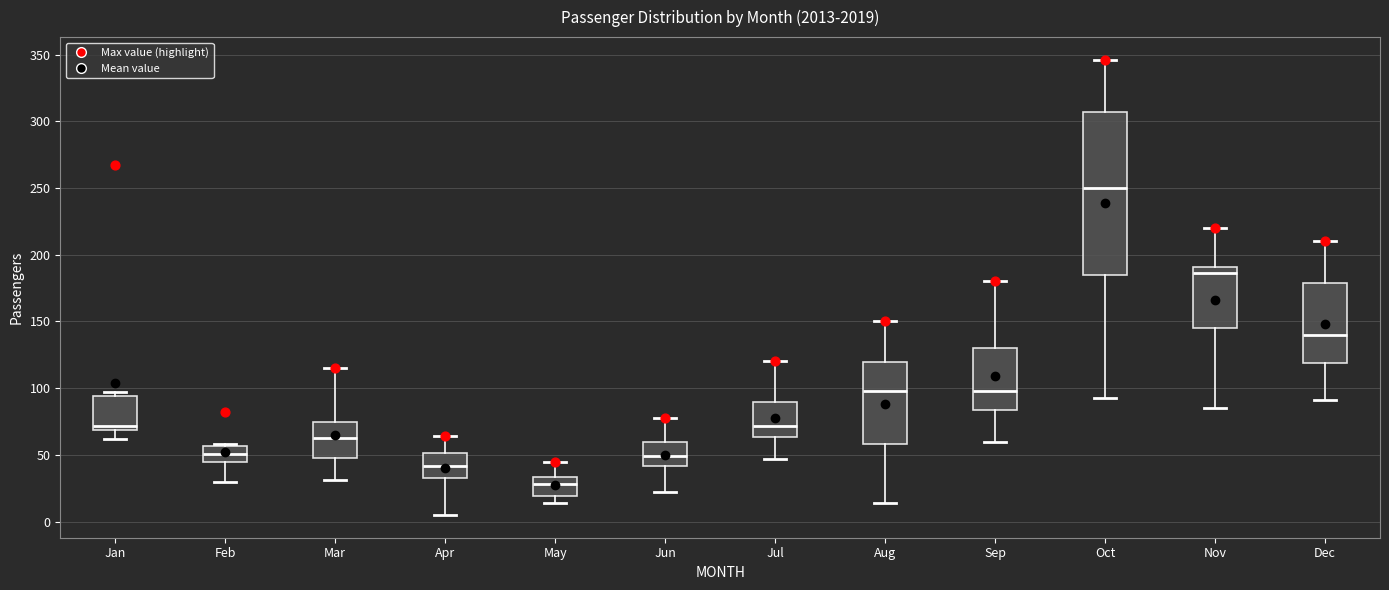

Reading left to right, transcribe this box plot: for each box, give where its median line is, the range the box spans, and where its two whiskers end, as read against the y-axis. The values are not printed on the chart, so give them approximately, as read against the axis.

Jan: median 70 (just above the box's lower edge), box 70 to 95, whiskers 60 to 95 (just above the box's upper edge)
Feb: median 50, box 45 to 55, whiskers 30 to 60
Mar: median 65, box 50 to 75, whiskers 30 to 115
Apr: median 40, box 35 to 50, whiskers 5 to 65
May: median 30, box 20 to 35, whiskers 15 to 45
Jun: median 50, box 40 to 60, whiskers 20 to 80
Jul: median 70, box 65 to 90, whiskers 45 to 120
Aug: median 100, box 60 to 120, whiskers 15 to 150
Sep: median 100, box 85 to 130, whiskers 60 to 180
Oct: median 250, box 185 to 305, whiskers 95 to 345
Nov: median 185, box 145 to 190, whiskers 85 to 220
Dec: median 140, box 120 to 180, whiskers 90 to 210